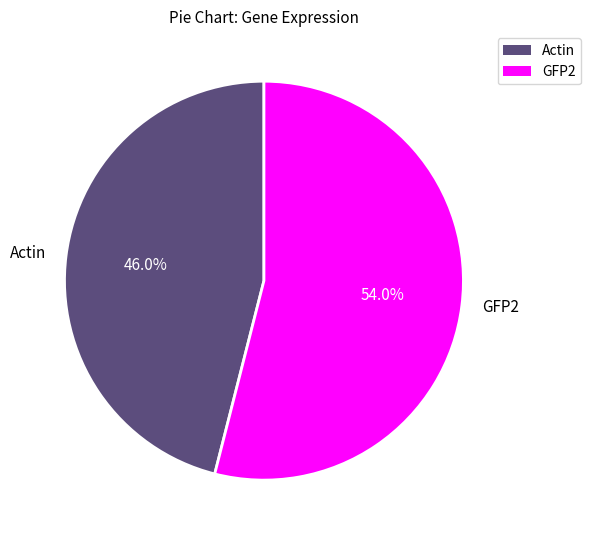

To the nearest percent, what is the average slice percentage?

50%